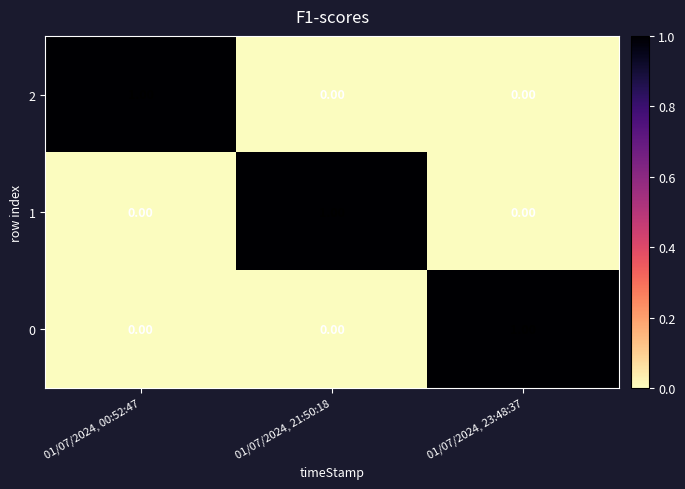

At how many categories does at least one series exceed 0?

3